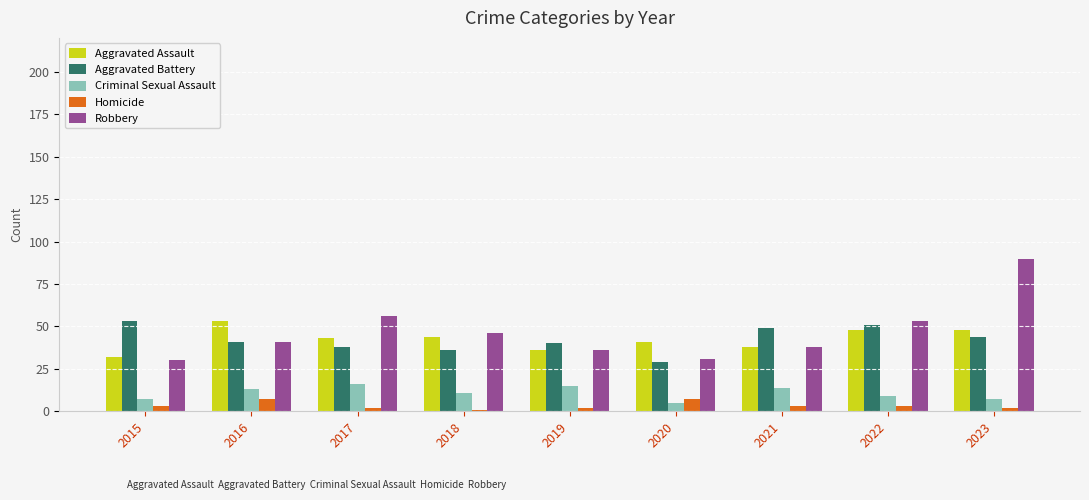

What is the sum of all Robbery values?

421